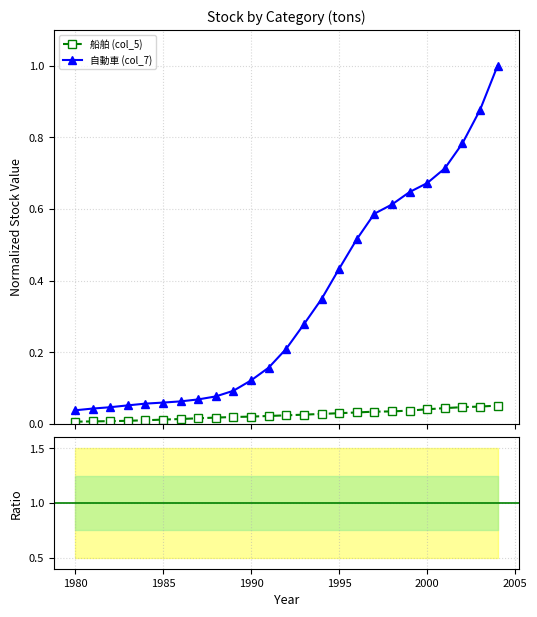

True or false: 自動車 (col_7) and 船舶 (col_5) intersect in this chart.

False